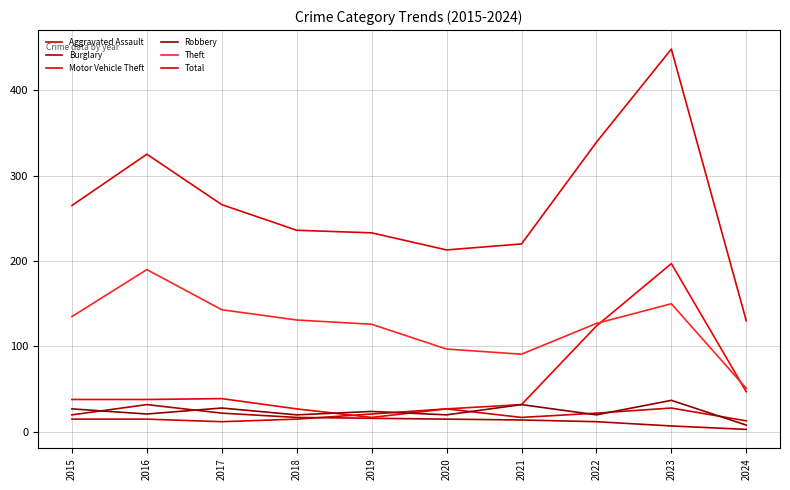

Does the chart display data point markers on the line(s)?

No